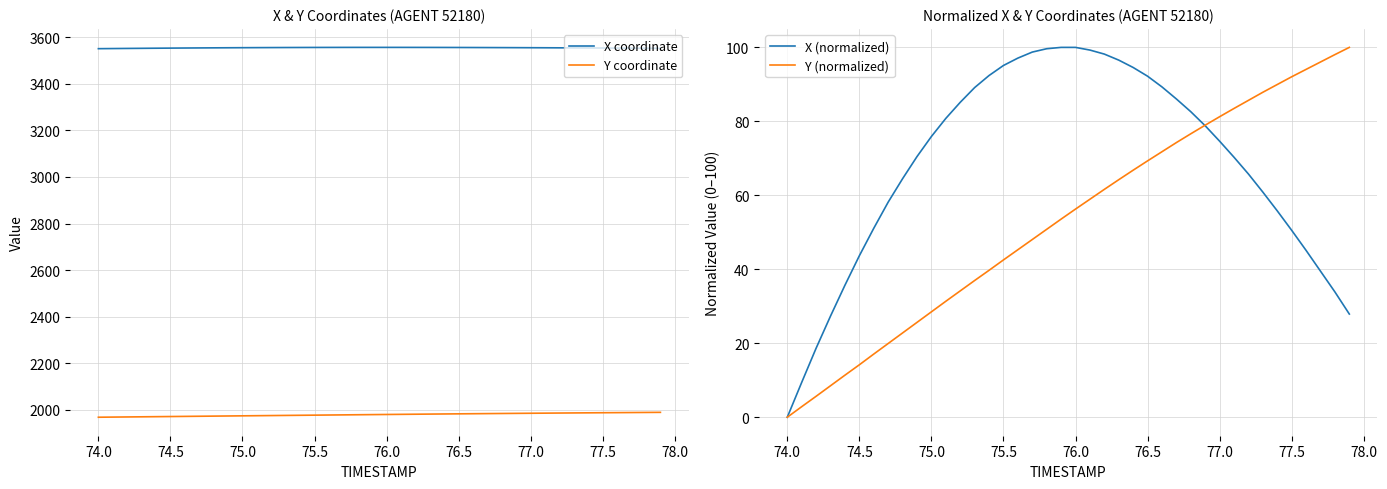

Which series has the widest spread of values?

X (normalized)